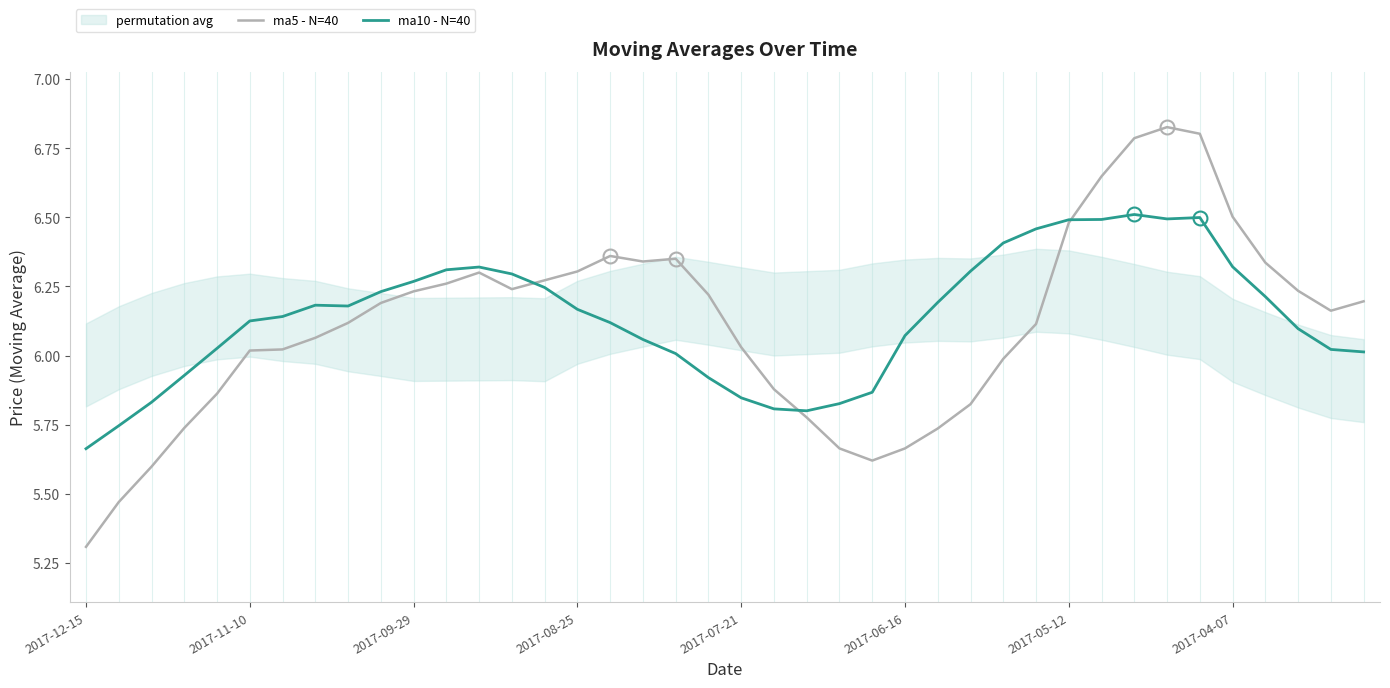

How many lines are shown in the chart?

2